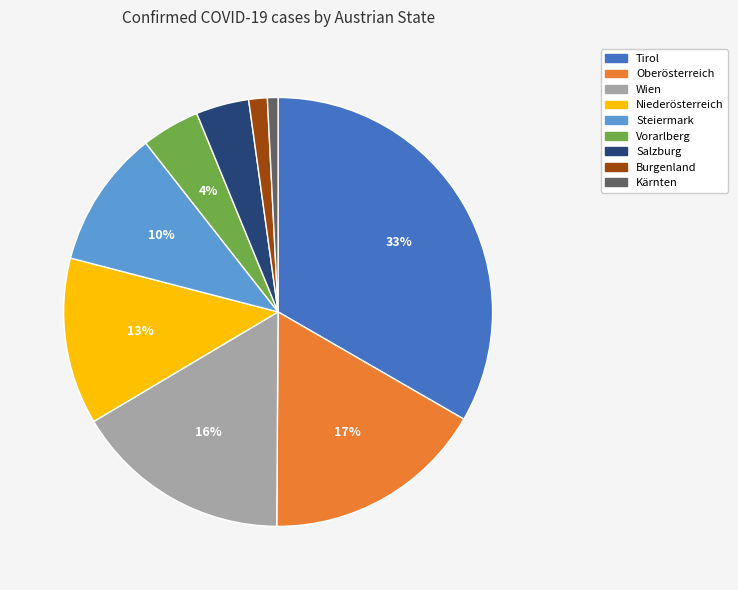

To the nearest percent, what portion does Niederösterreich represent?

13%